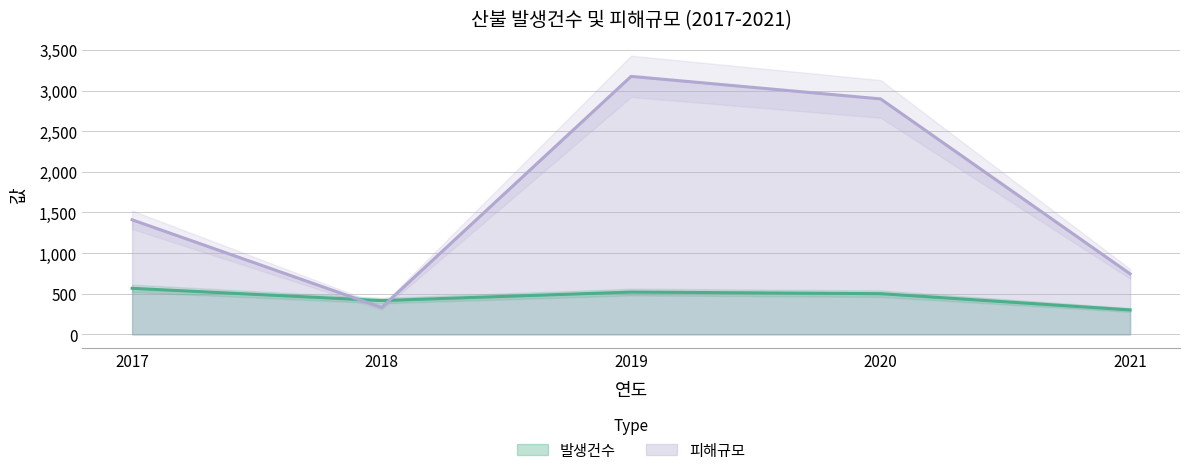

In 발생건수, how many points are higher than both neighbors (excluding endpoints)?

1